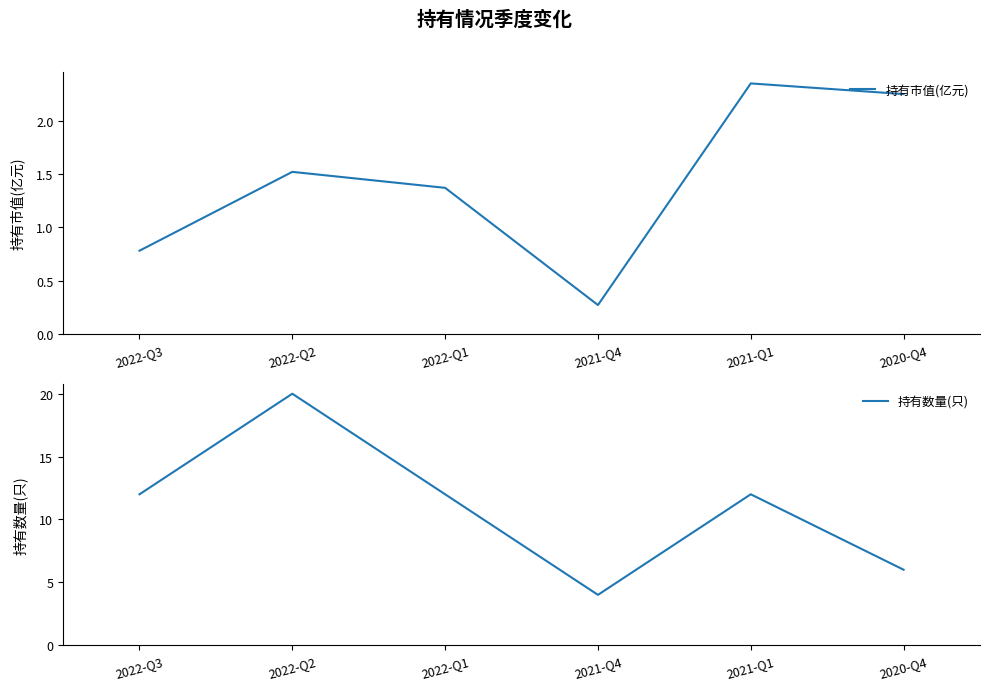

Where is the first local minimum for 持有数量(只)?

2021-Q4